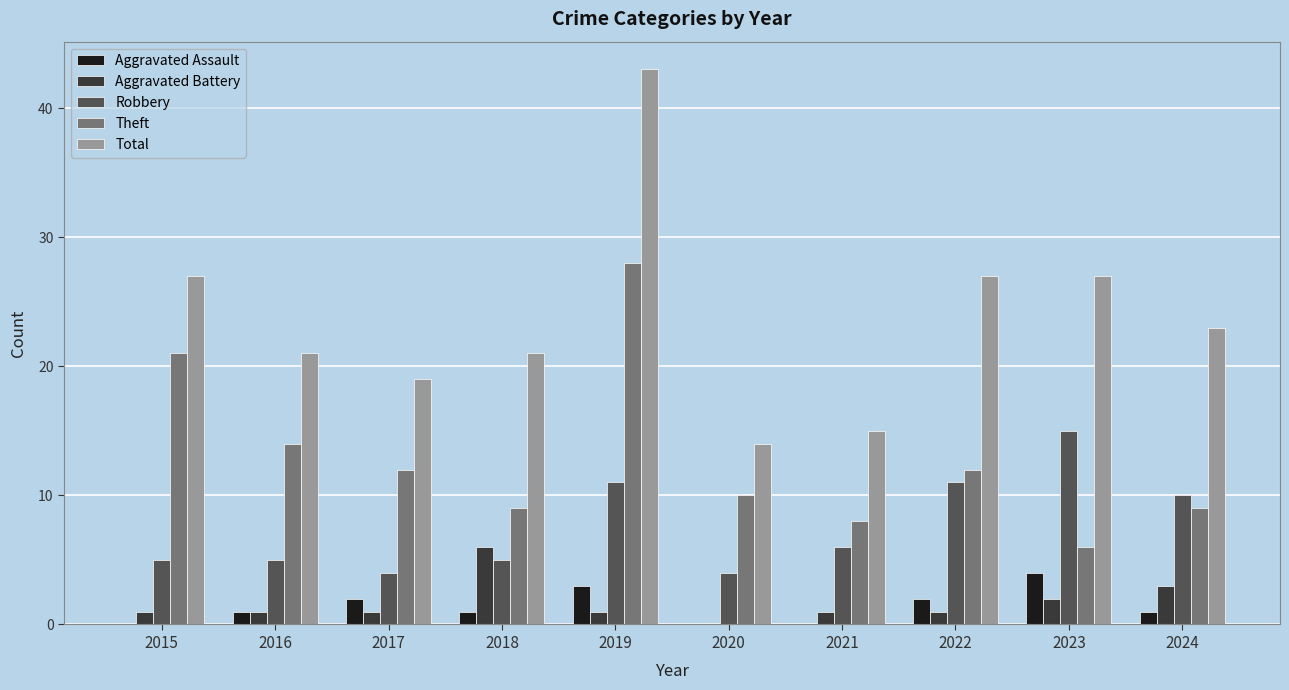

What are all the series names shown in the legend?

Aggravated Assault, Aggravated Battery, Robbery, Theft, Total